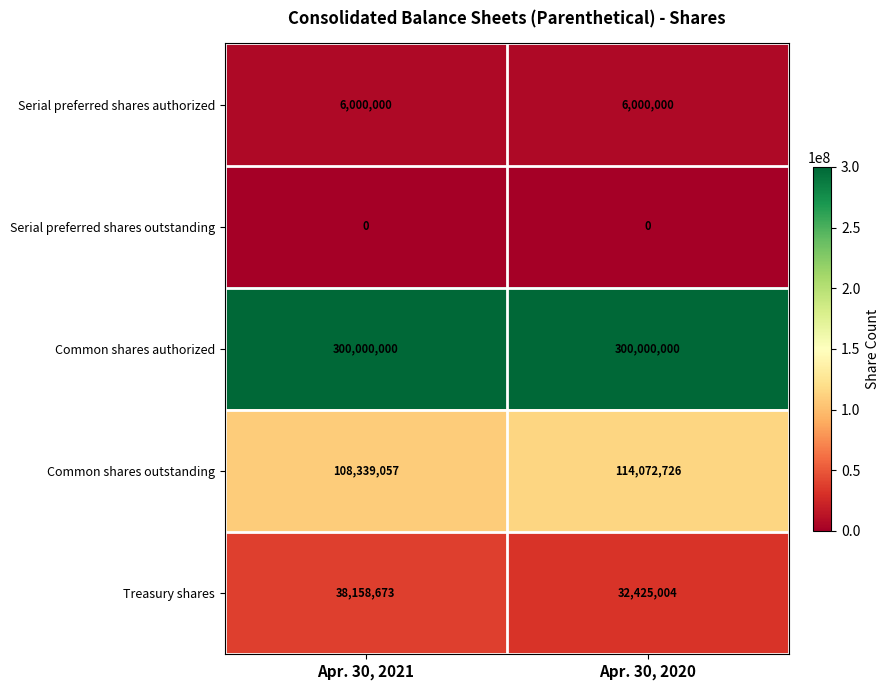

At which label does Common shares outstanding reach its peak?

Apr. 30, 2020